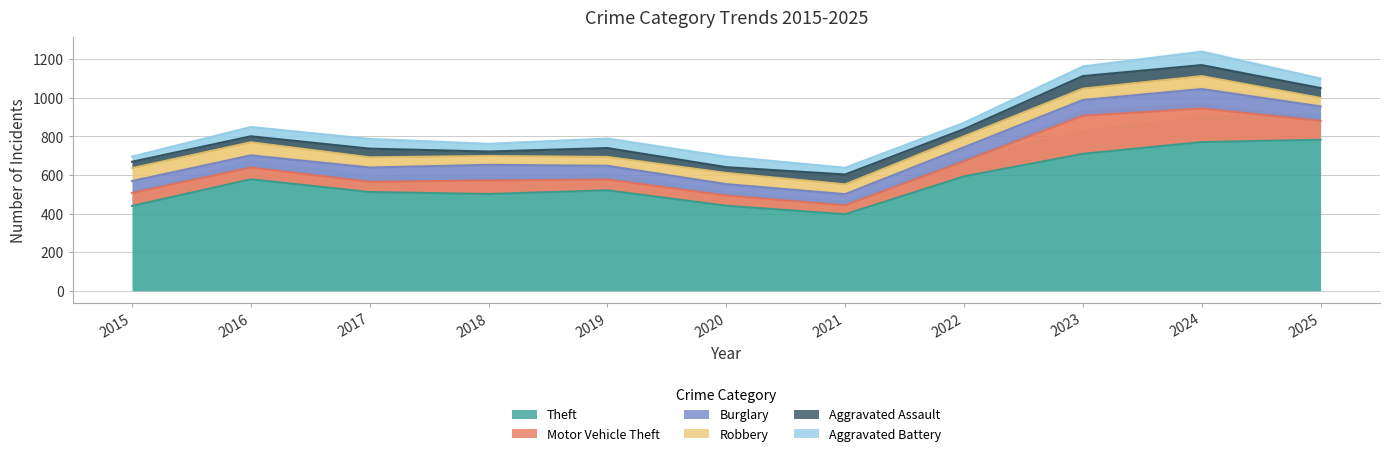

What is the difference between the maximum and minimum values in the Aggravated Assault series?

42